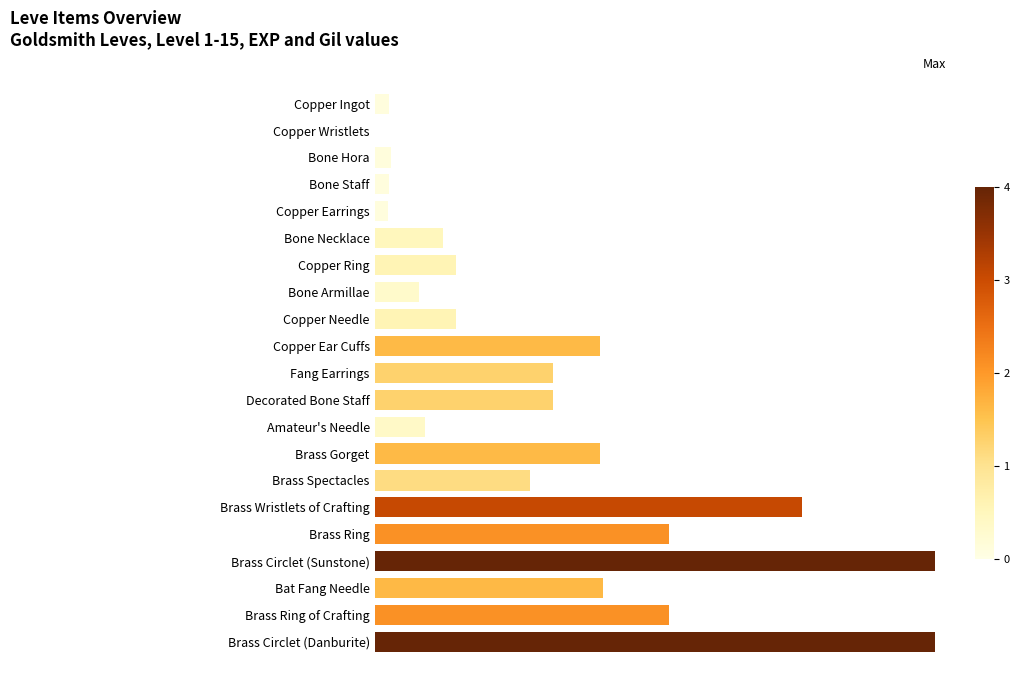

What is the difference between the maximum and minimum values?

24789